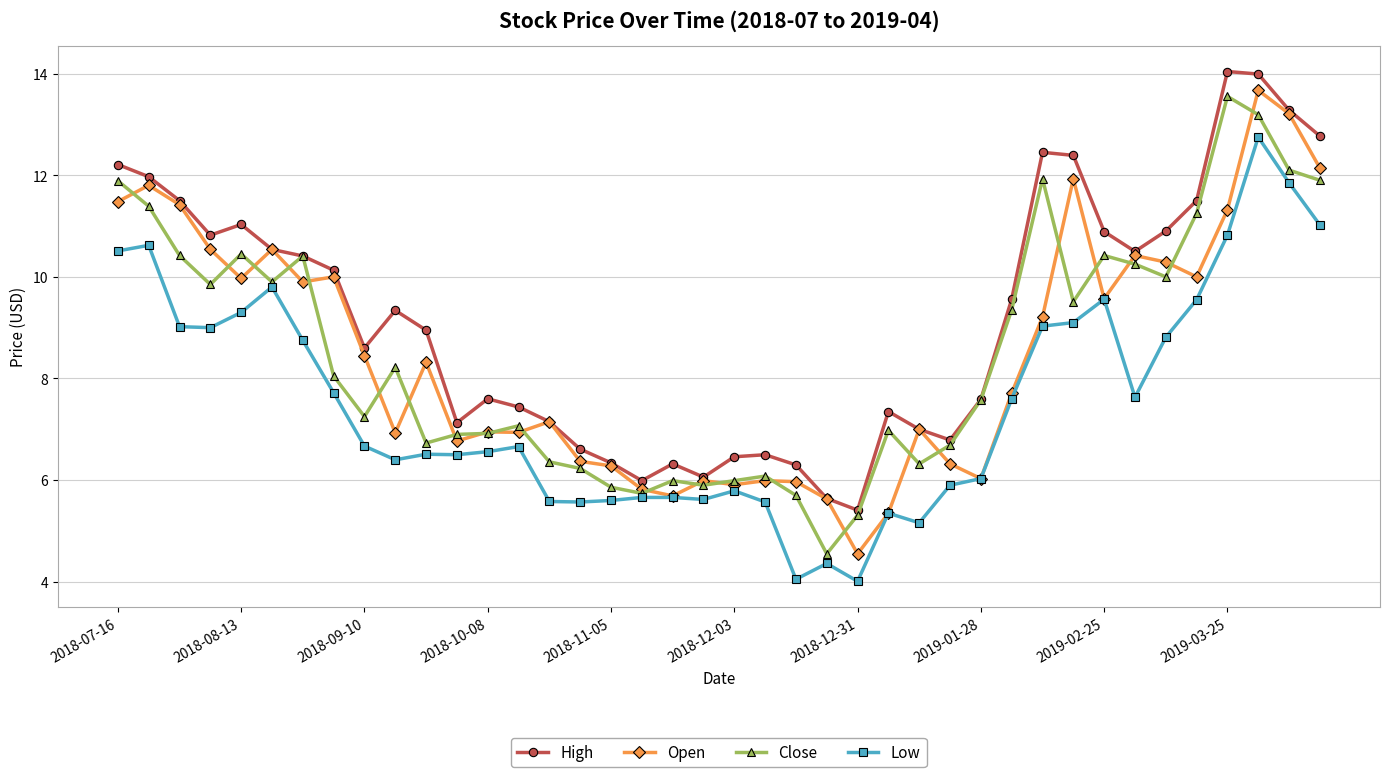

True or false: Open has more than 2 interior local peaks.

True